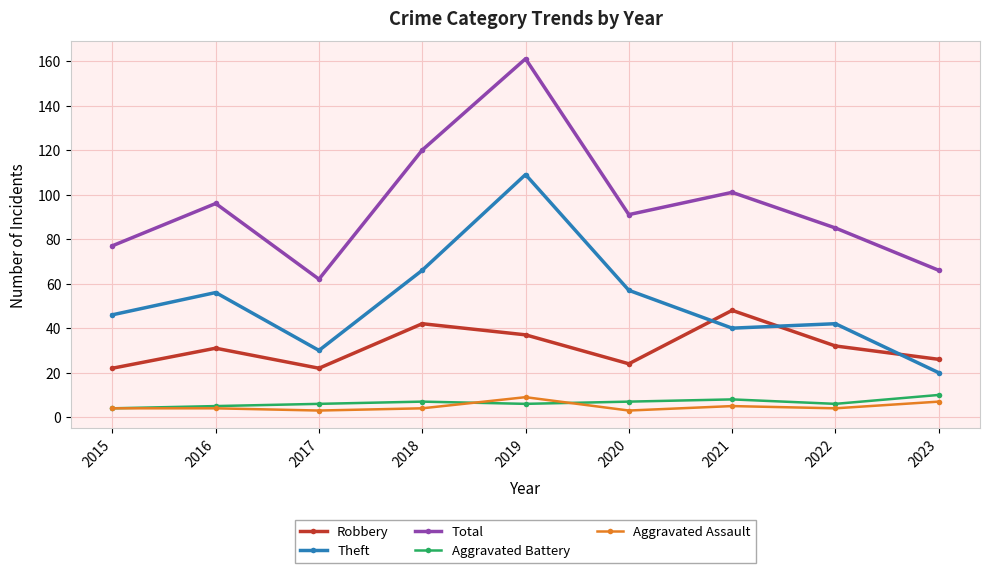

Reading right to left, list all the values displayed in this chart.

Robbery: 26	32	48	24	37	42	22	31	22
Theft: 20	42	40	57	109	66	30	56	46
Total: 66	85	101	91	161	120	62	96	77
Aggravated Battery: 10	6	8	7	6	7	6	5	4
Aggravated Assault: 7	4	5	3	9	4	3	4	4